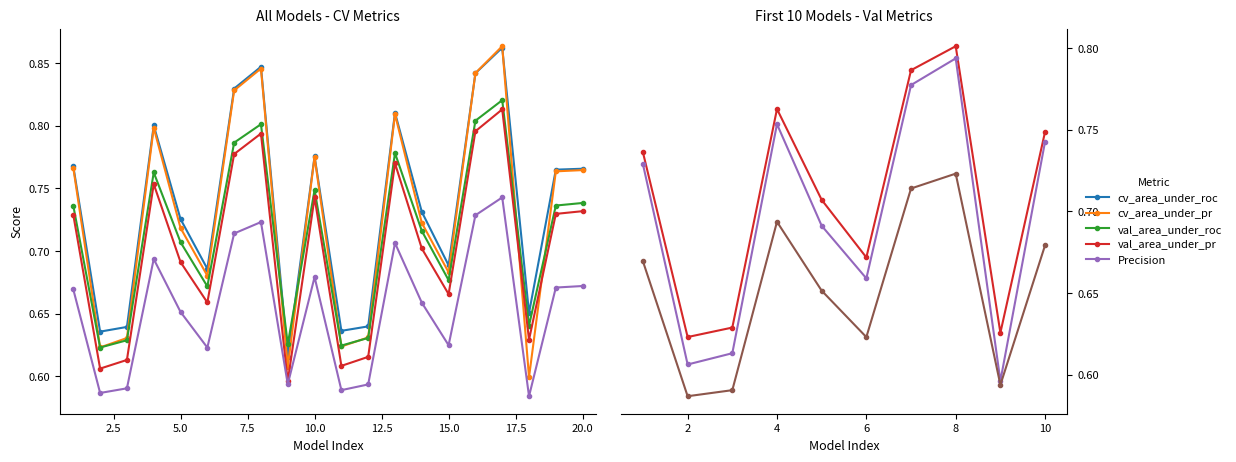

At which category is the sum across all series the highest?

17